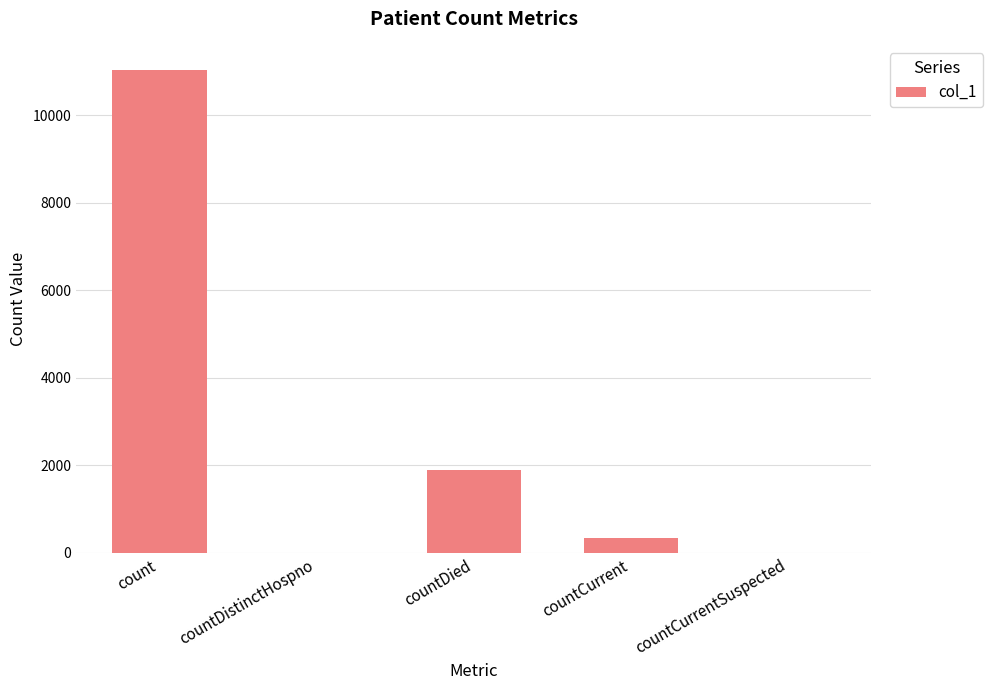

Is it true that the value at count is 11034?

True